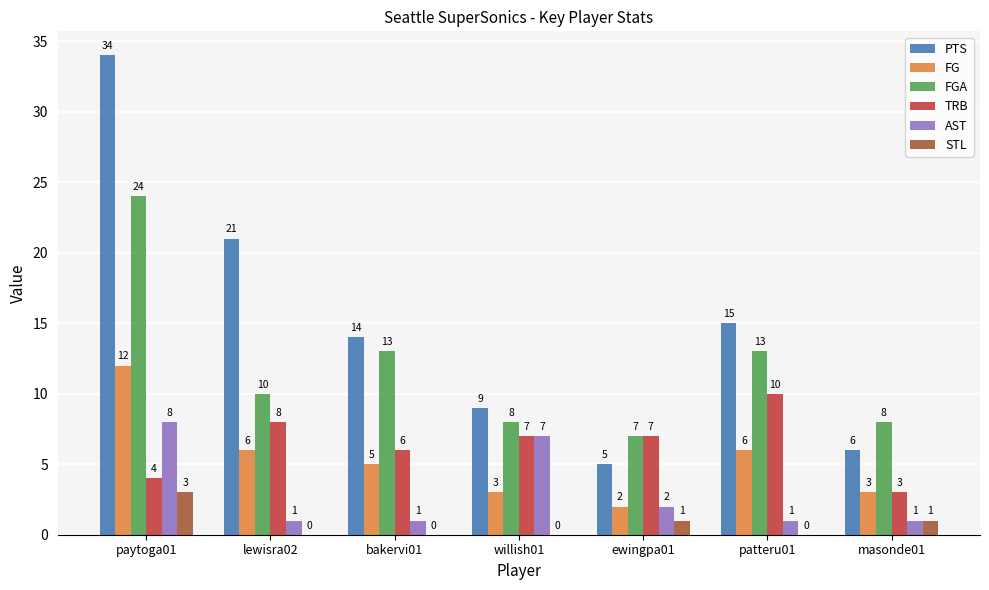

Between lewisra02 and masonde01, which series saw the biggest shift?

PTS